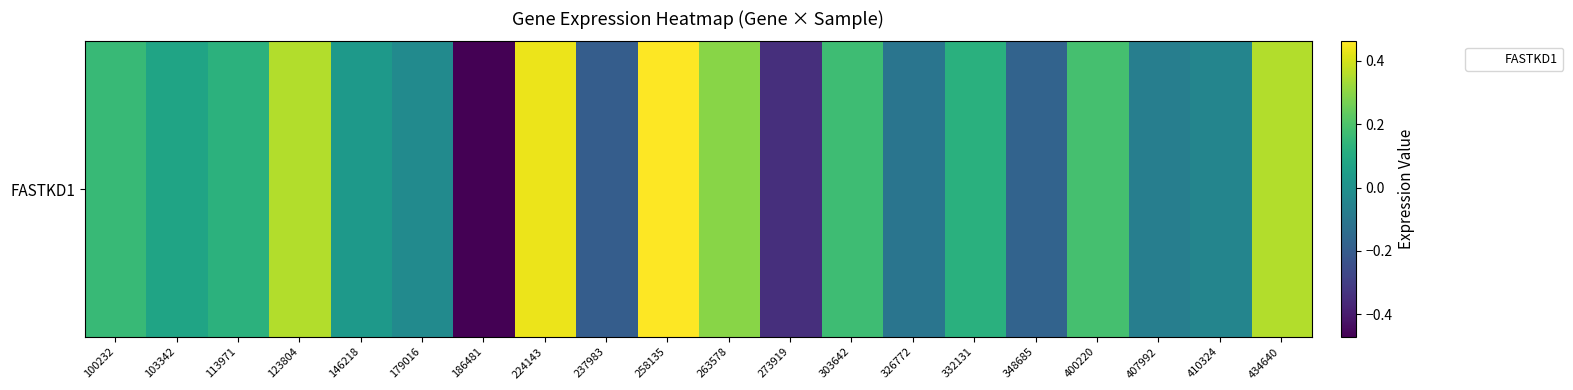

The value at 303642 is 0.1. True or false?

False